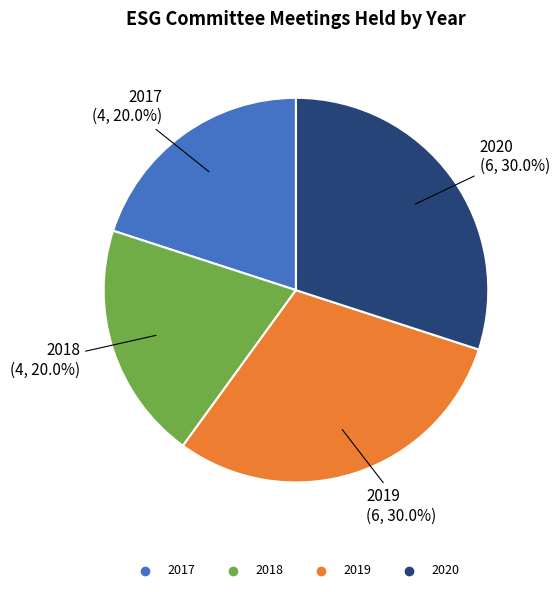

What percentage is the 2018 slice, to the nearest percent?

20%